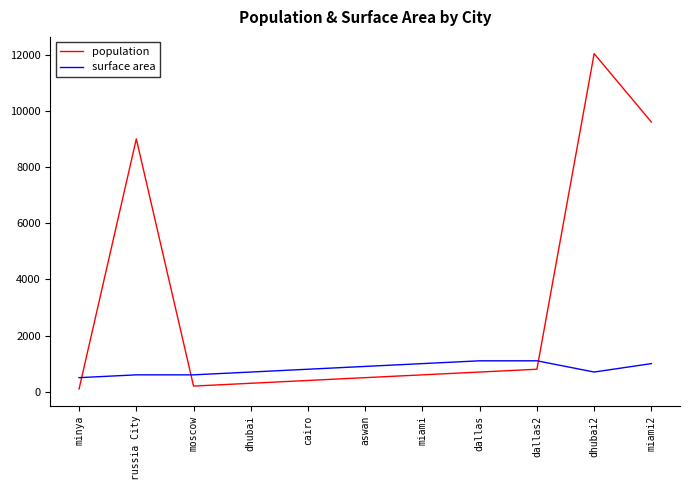

Rank the series by their average value, from lowest to highest.

surface area, population